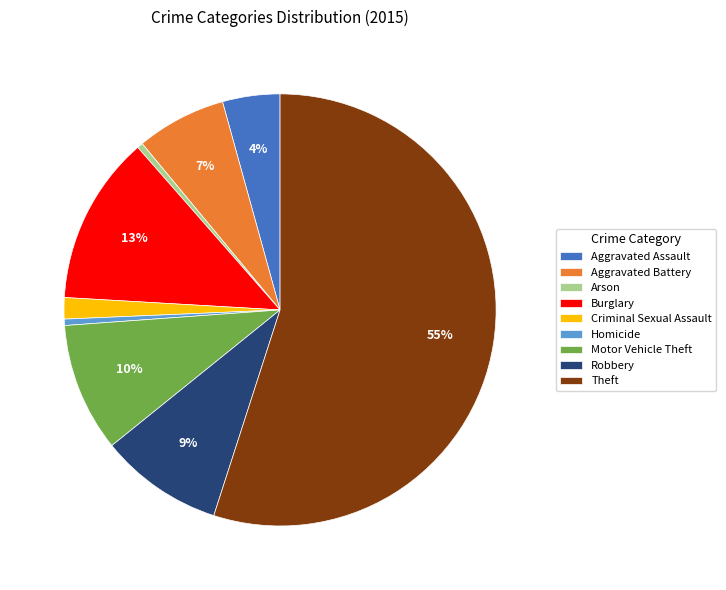

Is it true that Motor Vehicle Theft is 10% of the pie?

True